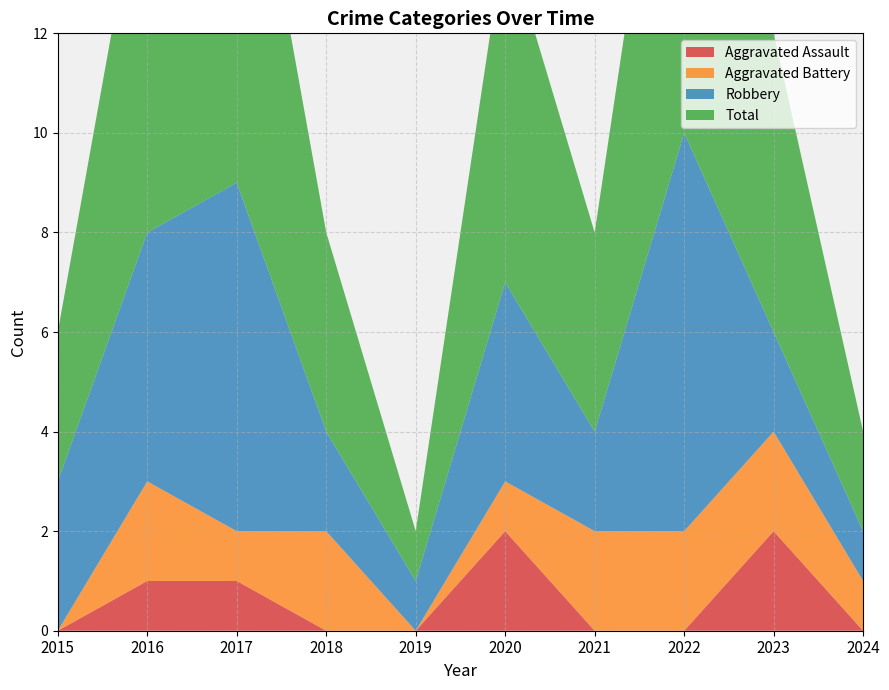

Reading left to right, transcribe all the data shown in this chart.

Aggravated Assault: 0	1	1	0	0	2	0	0	2	0
Aggravated Battery: 0	2	1	2	0	1	2	2	2	1
Robbery: 3	5	7	2	1	4	2	8	2	1
Total: 3	8	9	4	1	7	4	10	6	2